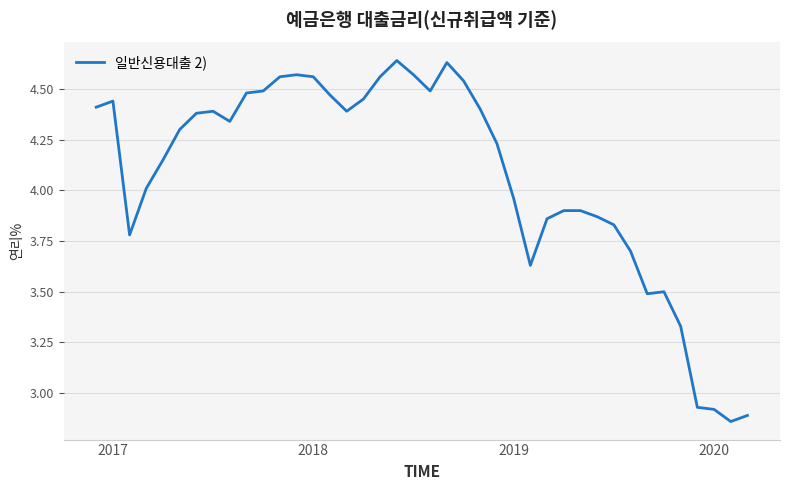

What is the difference between the maximum and minimum values?

1.8